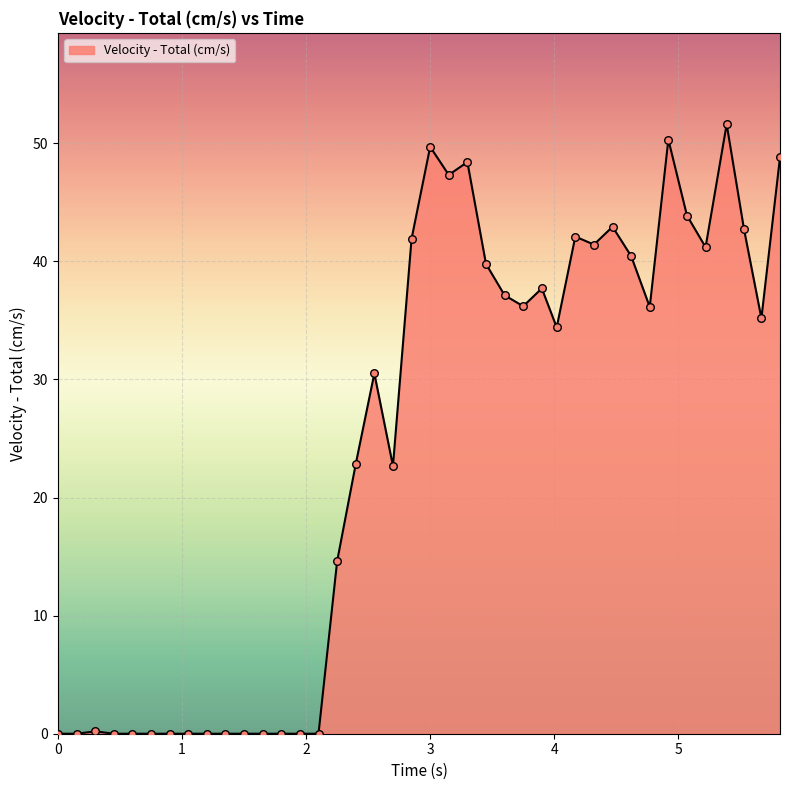

What is the greatest value displayed?

51.6